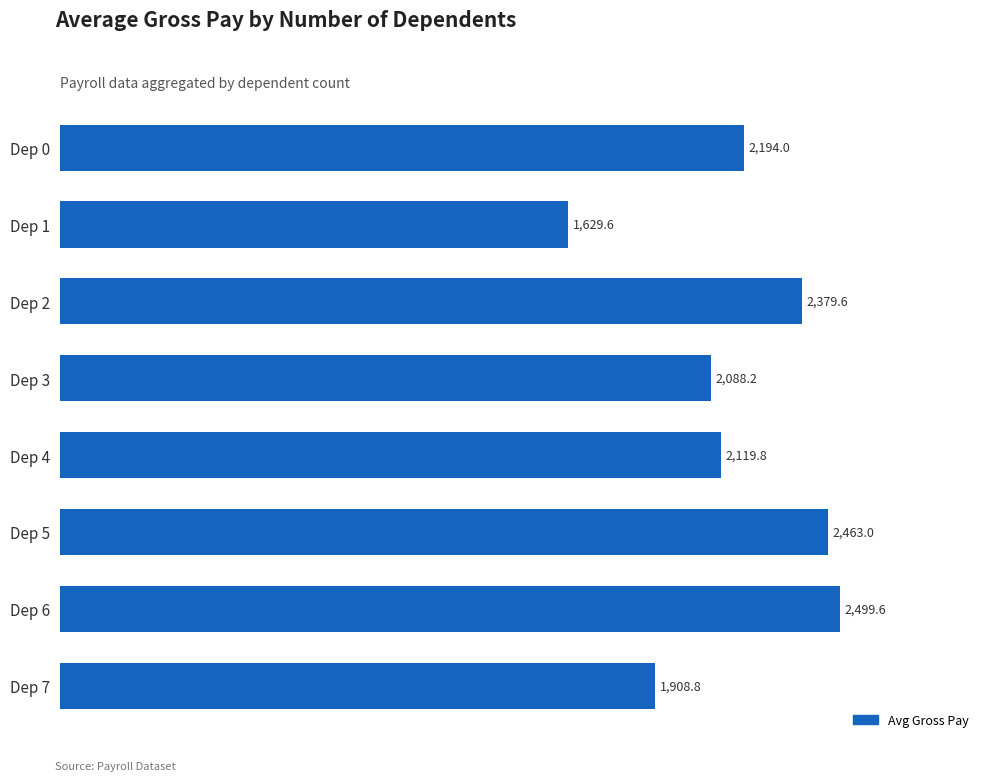

Is it true that the value at Dep 2 is 3958.2?

False